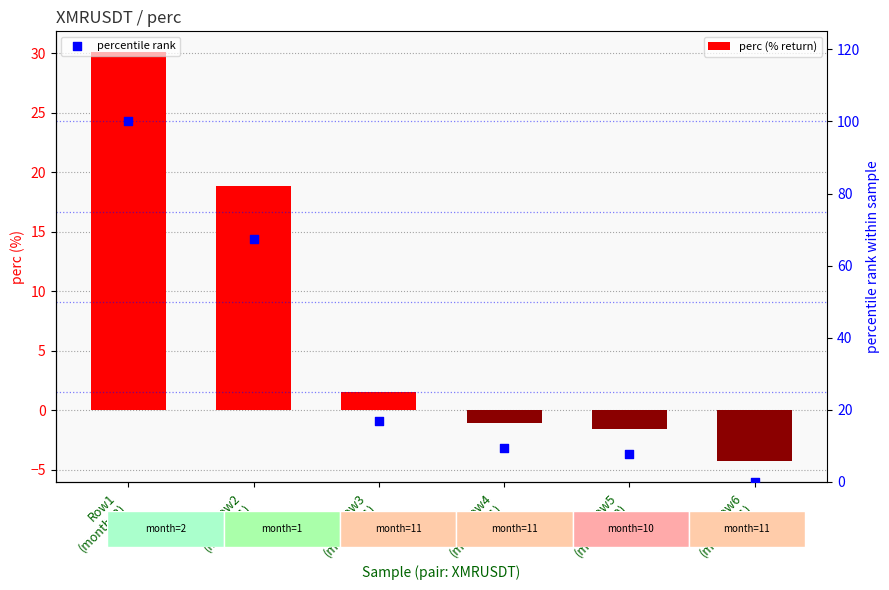

Which series has the largest Y range (max minus min)?

percentile rank